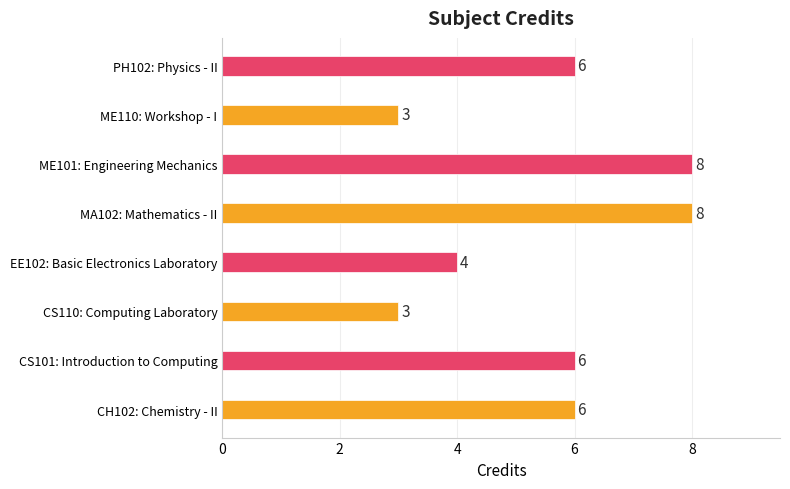

How many values are between 4 and 8?

6